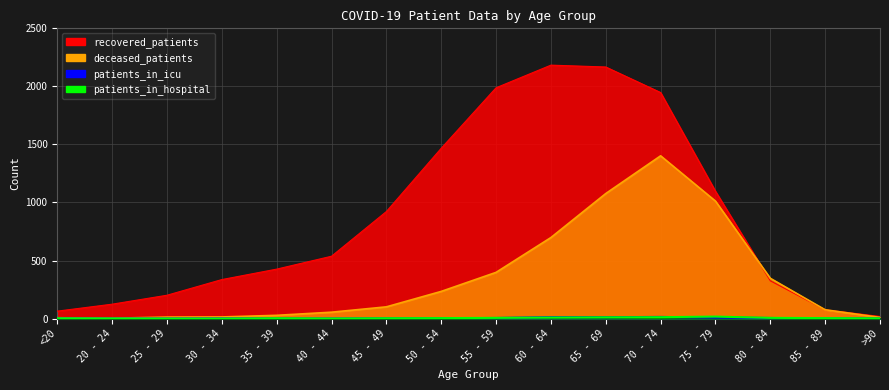

Reading left to right, what are all the values shown in this chart?

recovered_patients: 64	124	201	336	426	537	922	1467	1988	2183	2167	1947	1097	325	76	18
deceased_patients: 7	3	13	14	28	55	101	234	398	698	1077	1402	1012	347	76	10
patients_in_icu: 1	0	0	1	0	0	2	3	5	12	12	14	9	5	1	1
patients_in_hospital: 2	1	0	0	3	1	3	4	6	9	11	12	17	6	4	2